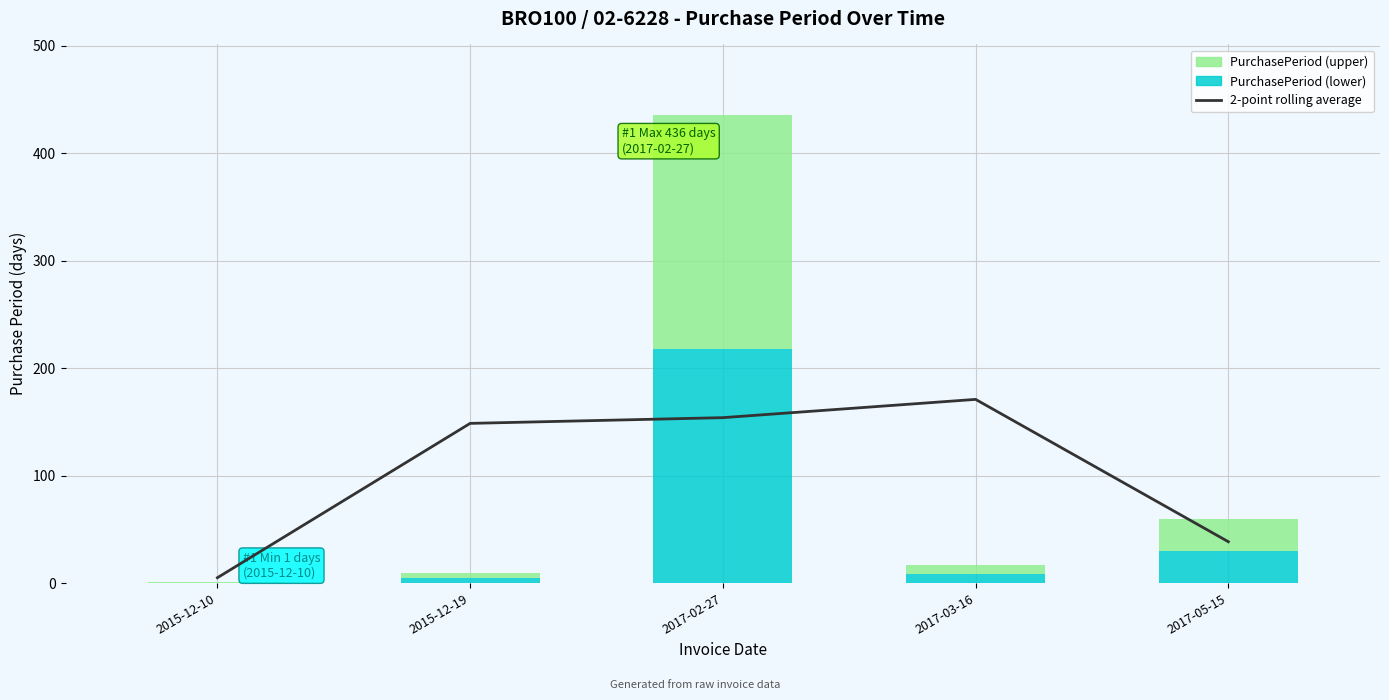

What is the minimum value shown in the chart?

5.0